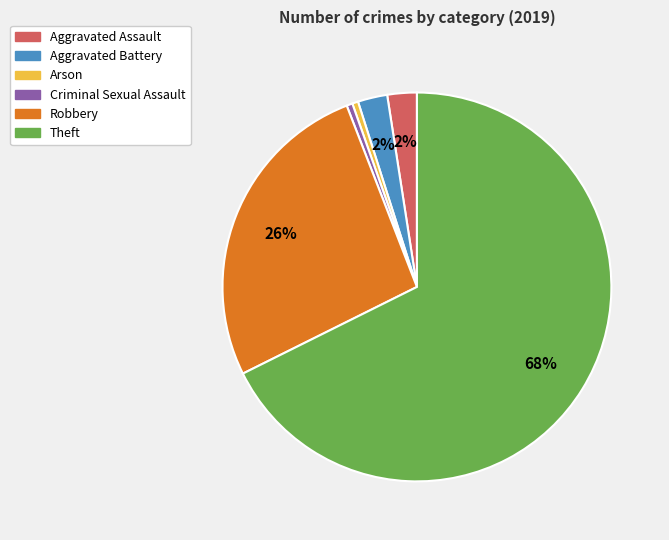

Which category has the biggest portion of the pie?

Theft